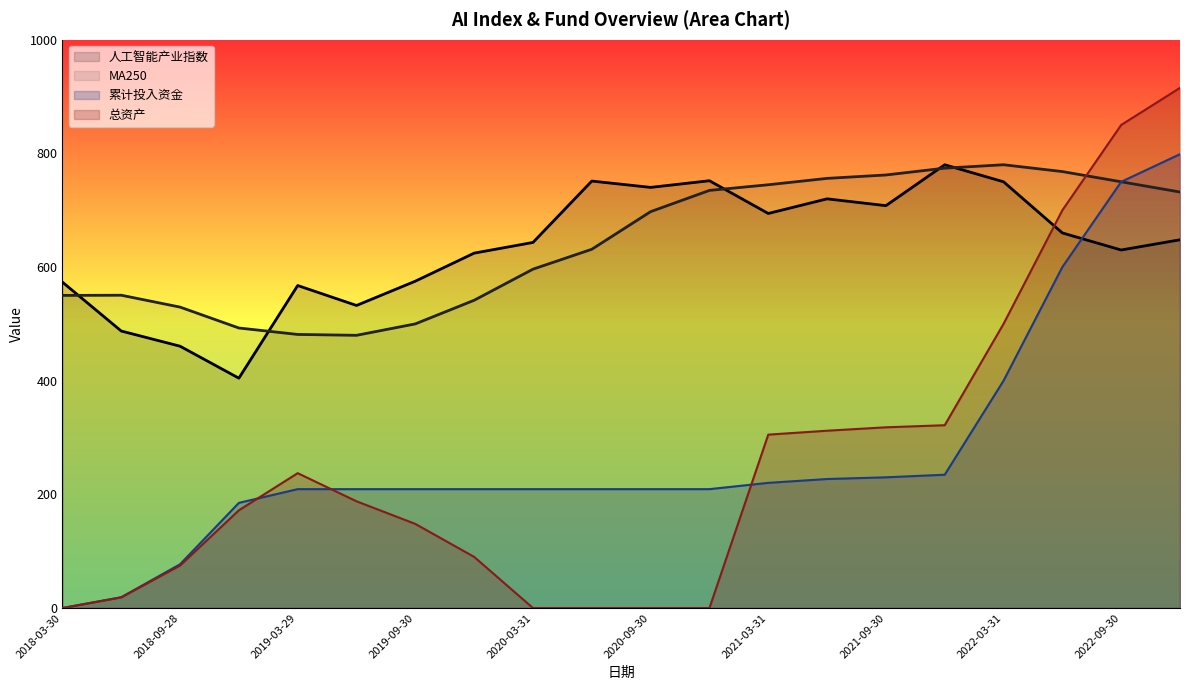

Rank the series at 2018-03-30 from highest to lowest value.

人工智能产业指数, MA250, 累计投入资金, 总资产